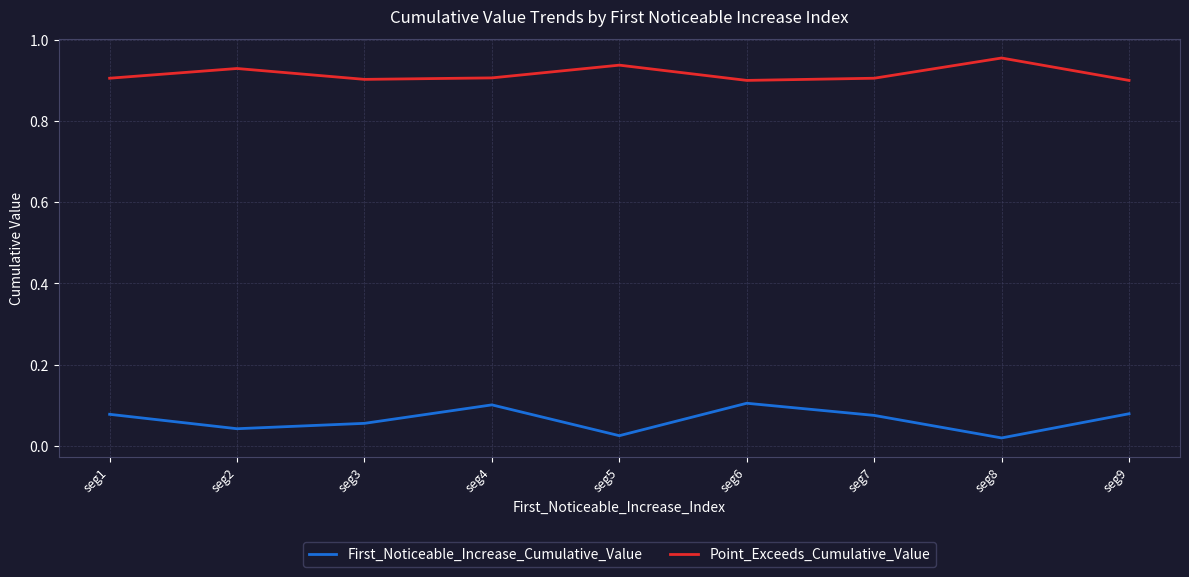

True or false: First_Noticeable_Increase_Cumulative_Value and Point_Exceeds_Cumulative_Value intersect in this chart.

False